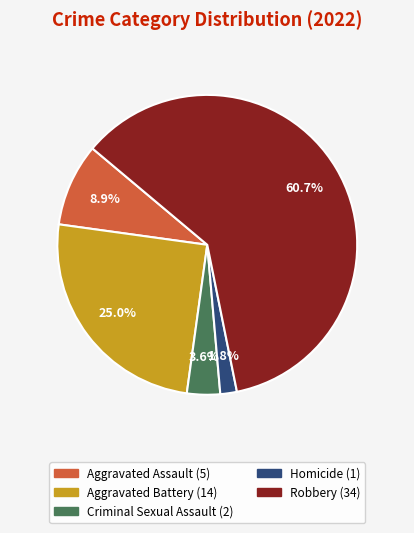

What percentage is NOT represented by Robbery?

39.3%